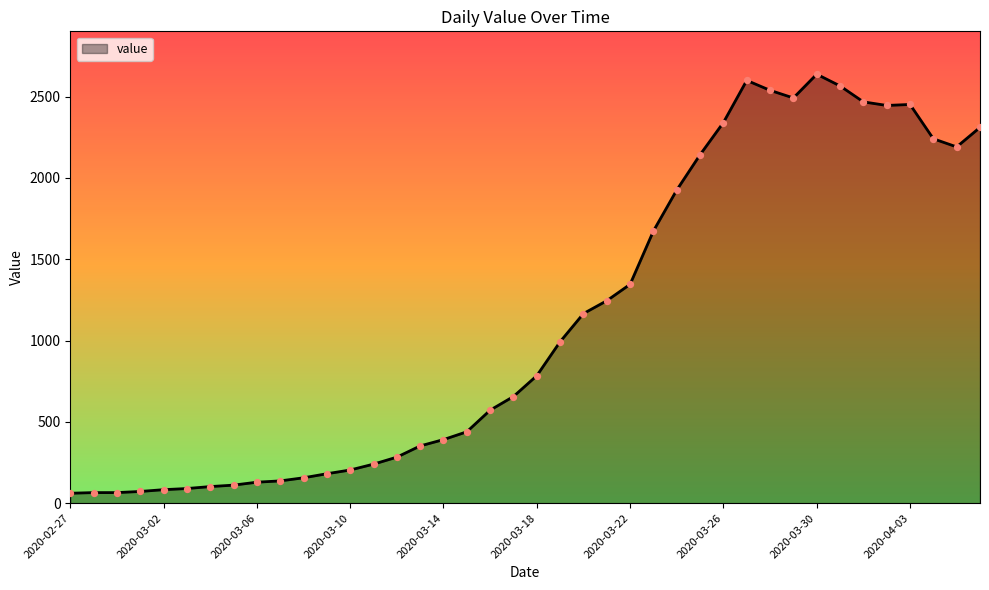

What is the greatest value displayed?

2638